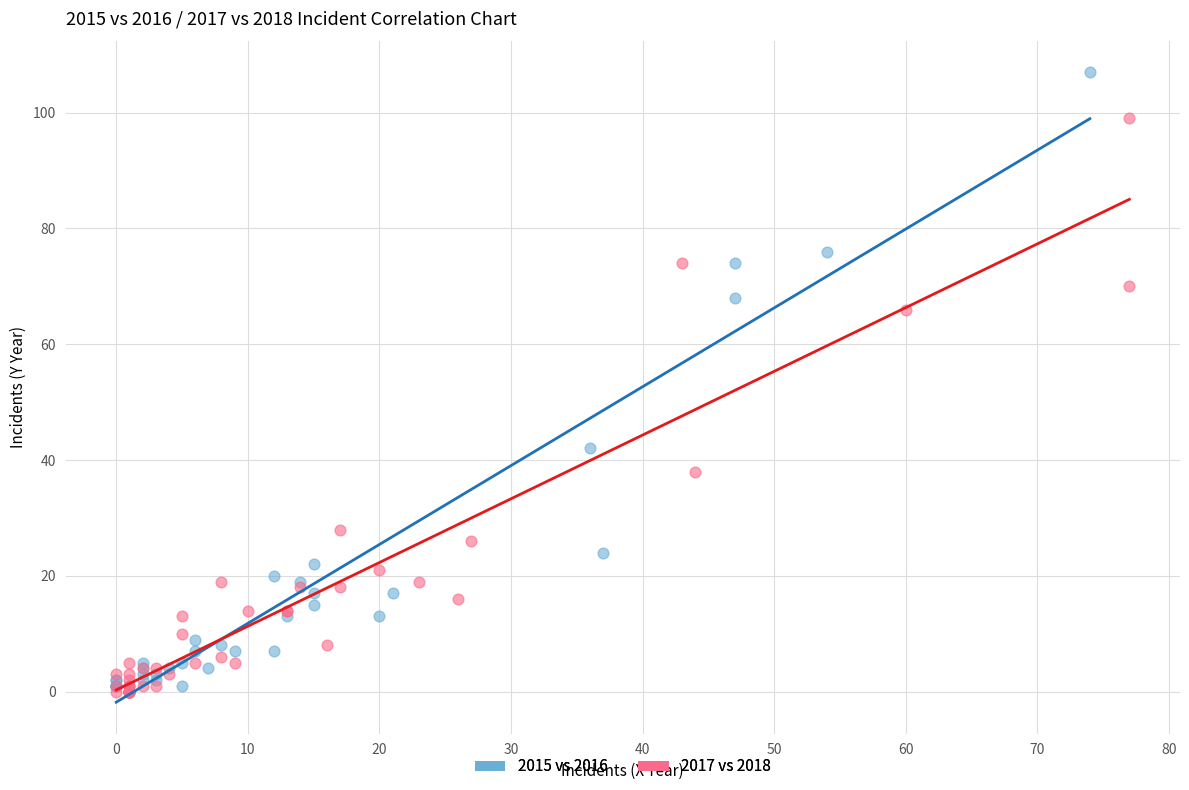

What are all the series names shown in the legend?

2015 vs 2016, 2017 vs 2018